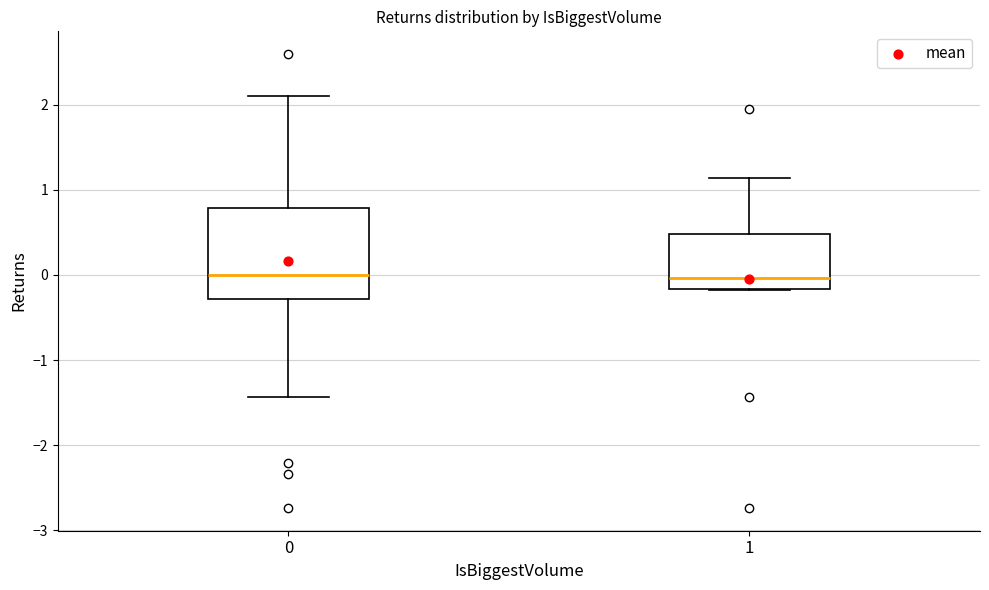

Where does the median line of the box at x = 0 sit on the y-axis? The values are not printed on the chart, so give them approximately, as read against the axis.

0.0